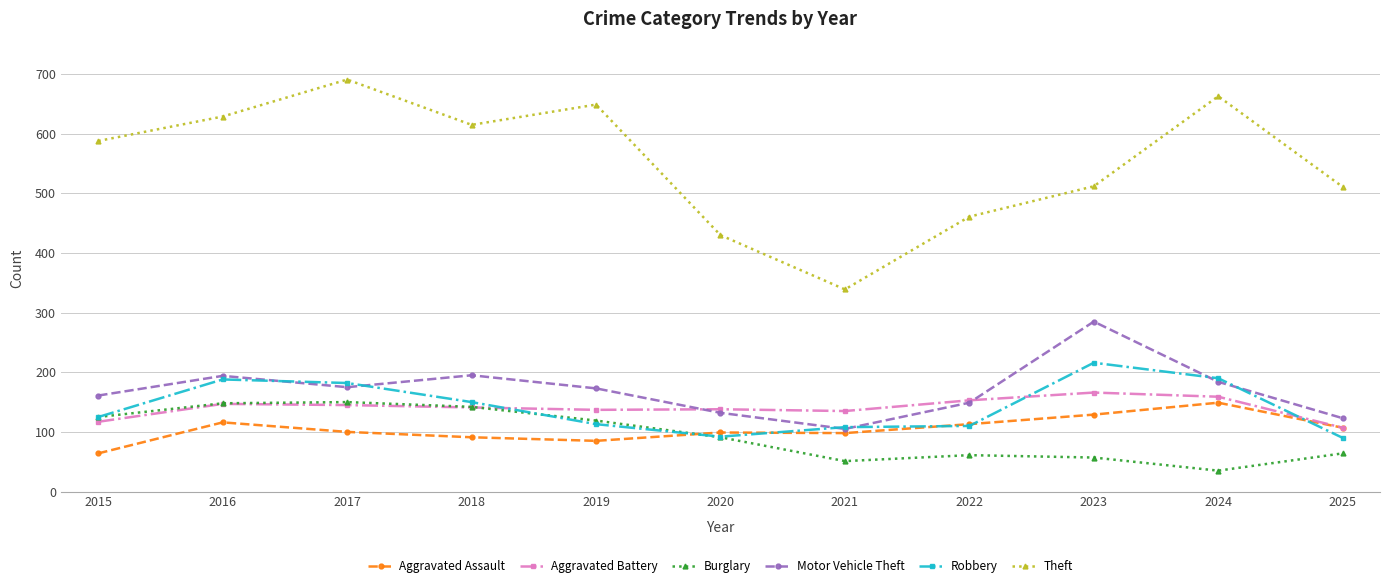

What is the minimum value shown in the chart?

35